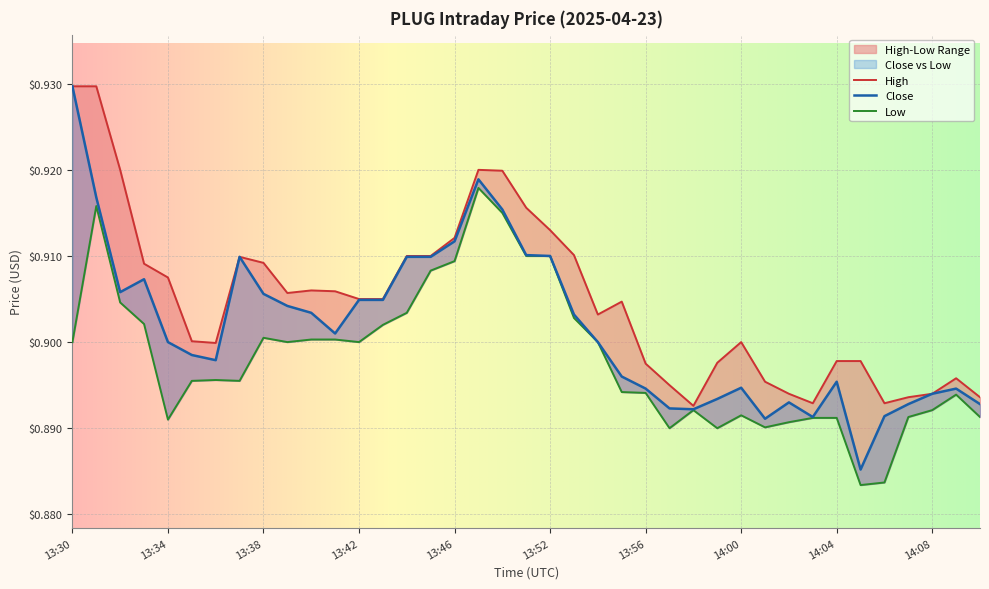

List the series in order of their overall mean, highest first.

High, Close, Low